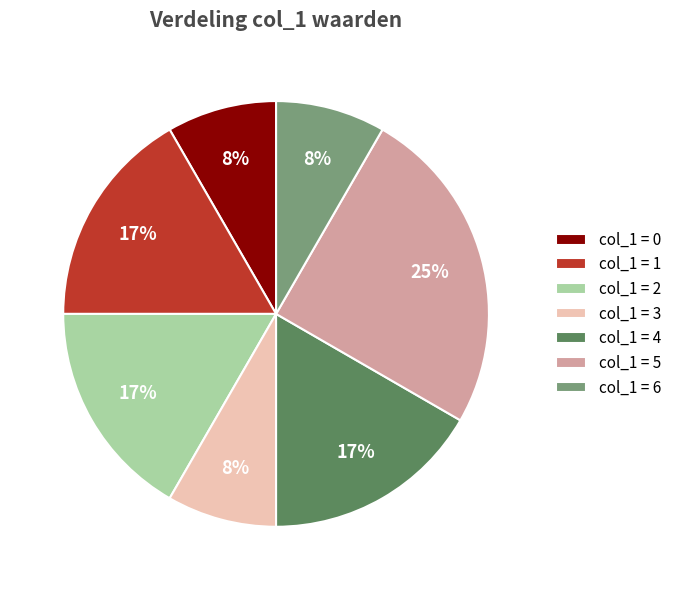

How many segments does this pie chart have?

7